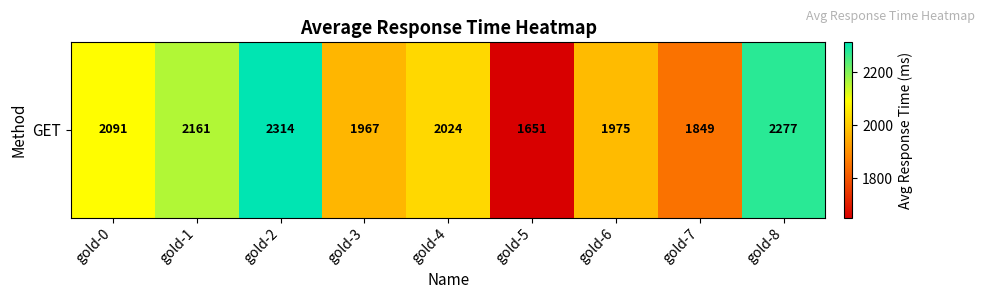

Reading right to left, transcribe all the data shown in this chart.

gold-8=2277	gold-7=1849	gold-6=1975	gold-5=1651	gold-4=2024	gold-3=1967	gold-2=2314	gold-1=2161	gold-0=2091